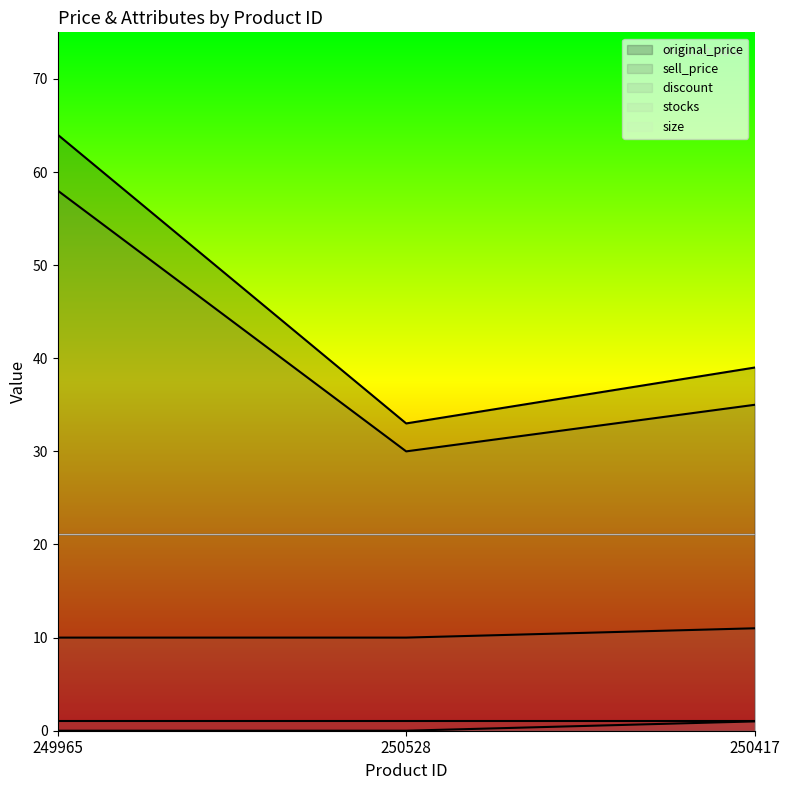

What is the label of the 3rd point from the left?

250417